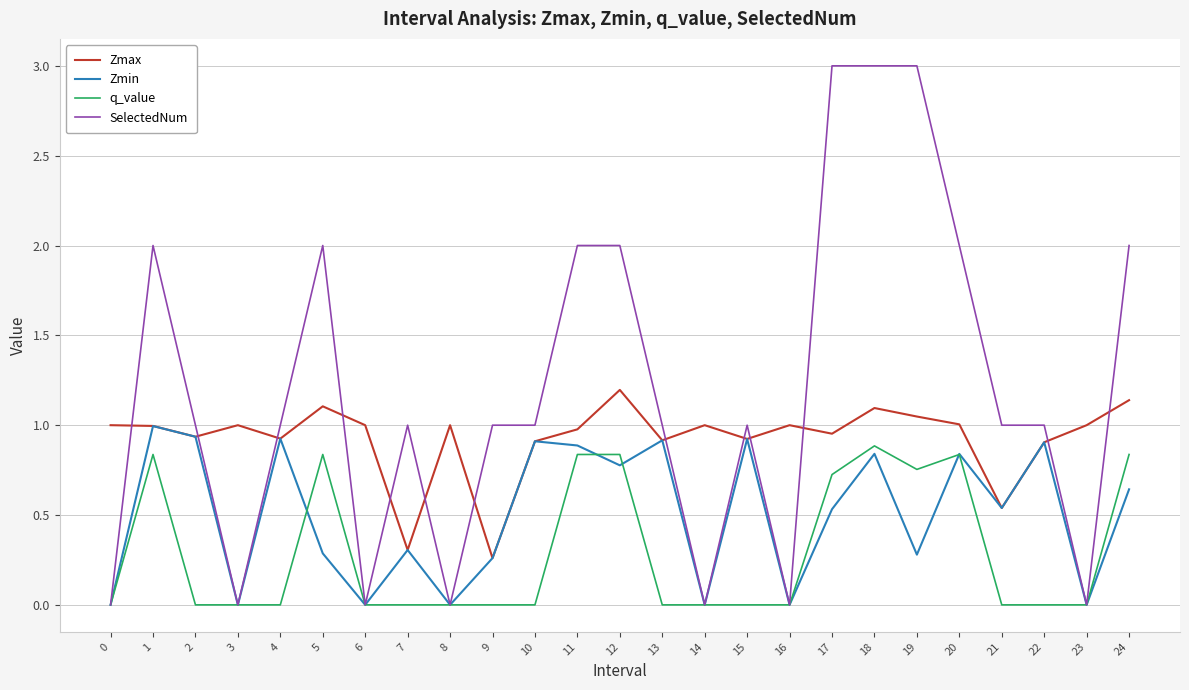

Which series changed the most between 6 and 24?

SelectedNum